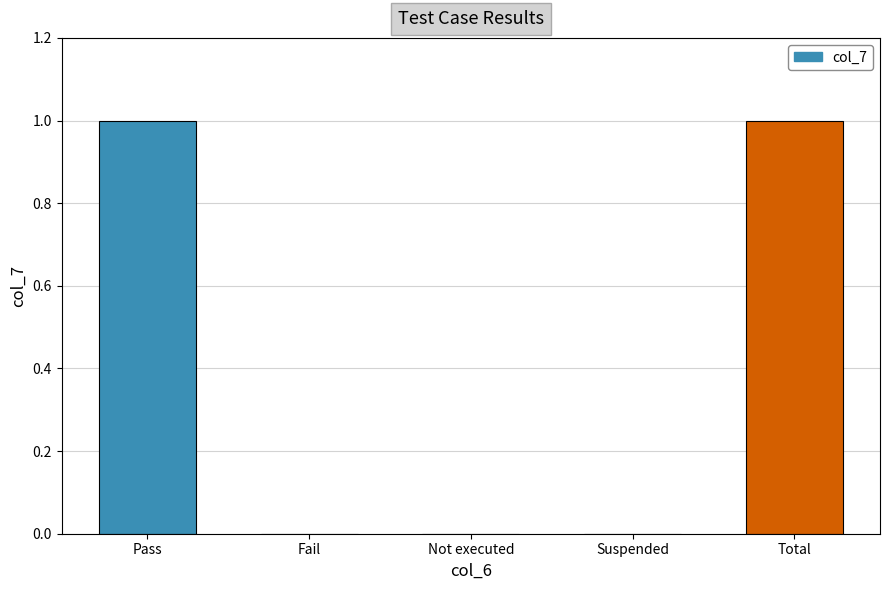

Reading left to right, extract all data points from this chart.

Pass=1	Fail=0	Not executed=0	Suspended=0	Total=1